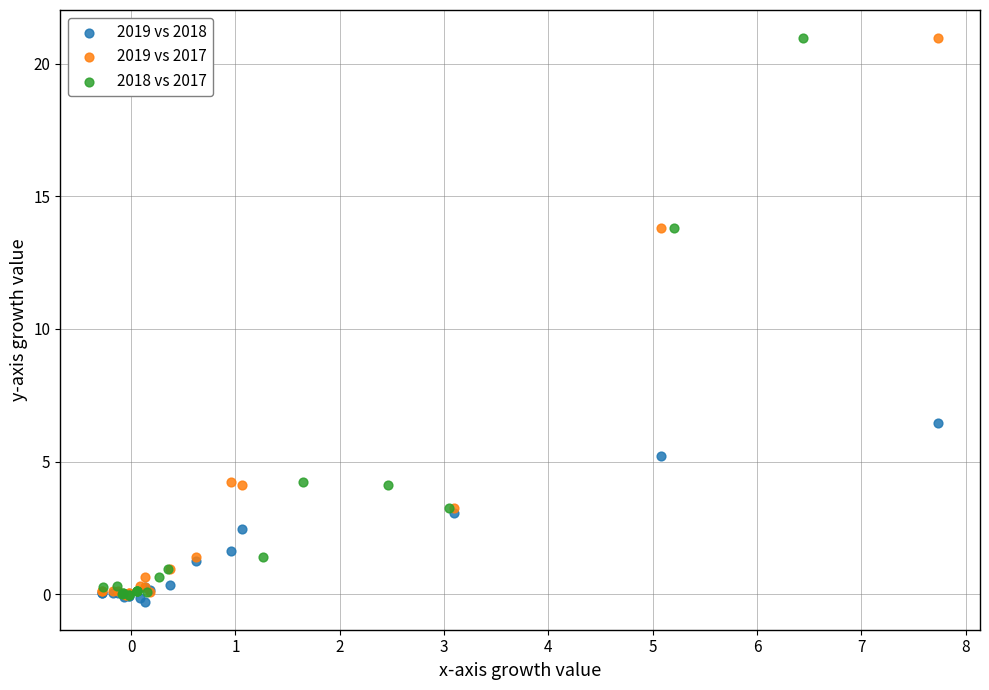

What are all the series names shown in the legend?

2019 vs 2018, 2019 vs 2017, 2018 vs 2017